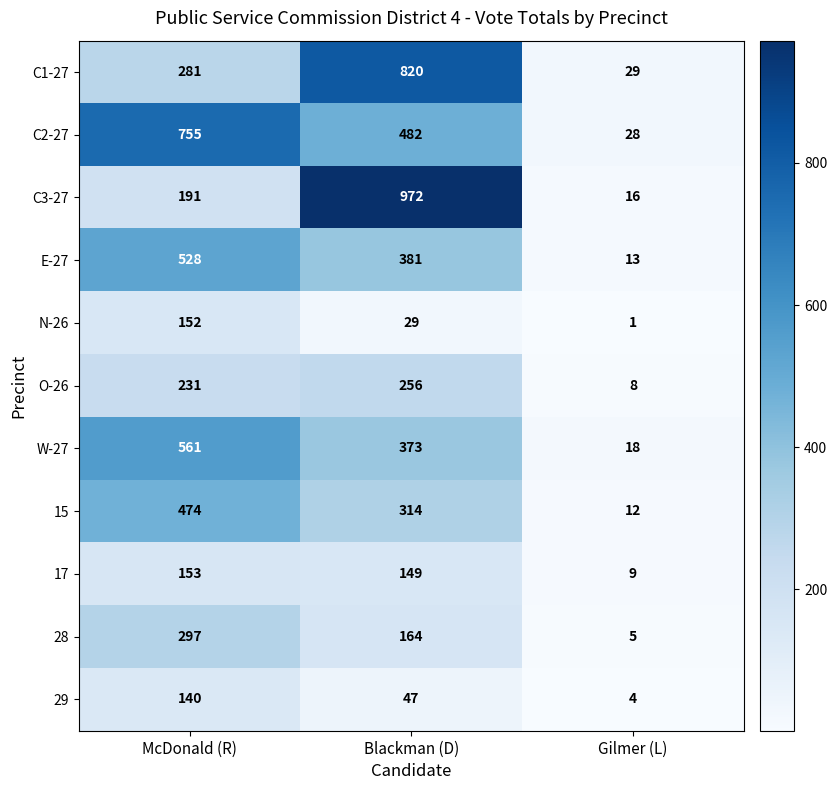

Read the W-27 value at Blackman (D), to the nearest 100.

400